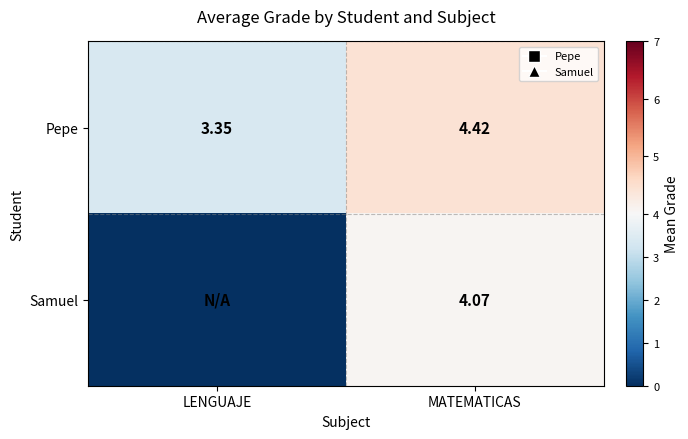

At which label does Pepe first exceed 4?

MATEMATICAS